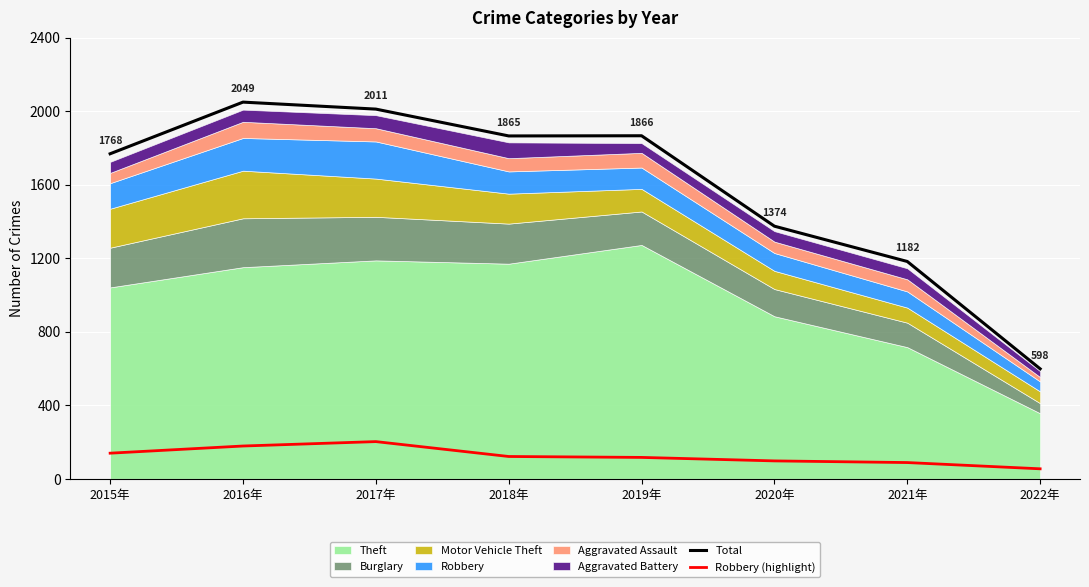

What is the smallest value displayed?

54